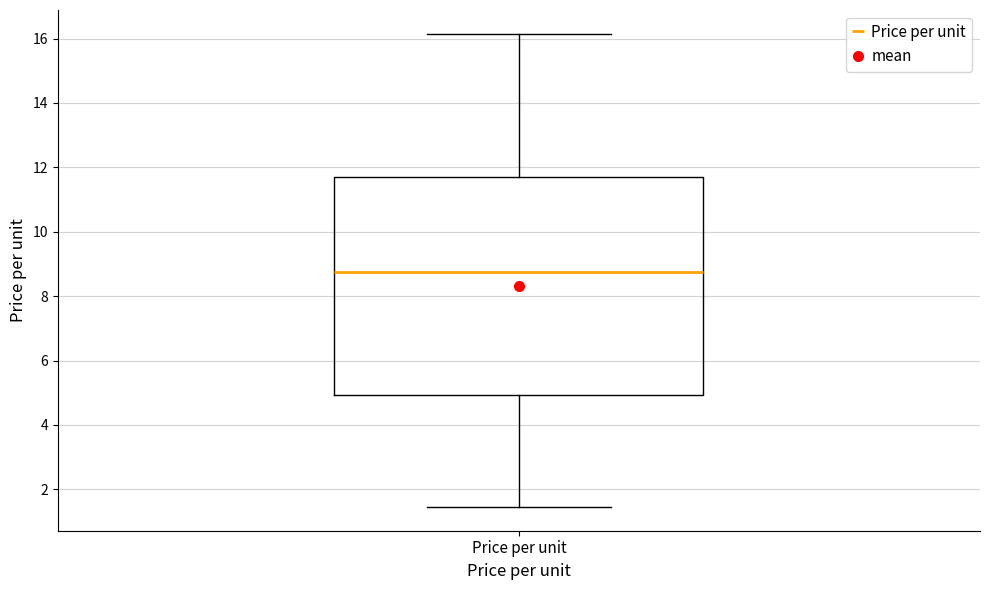

Where is the lower edge of the box for Price per unit on the y-axis? The values are not printed on the chart, so give them approximately, as read against the axis.

5.0